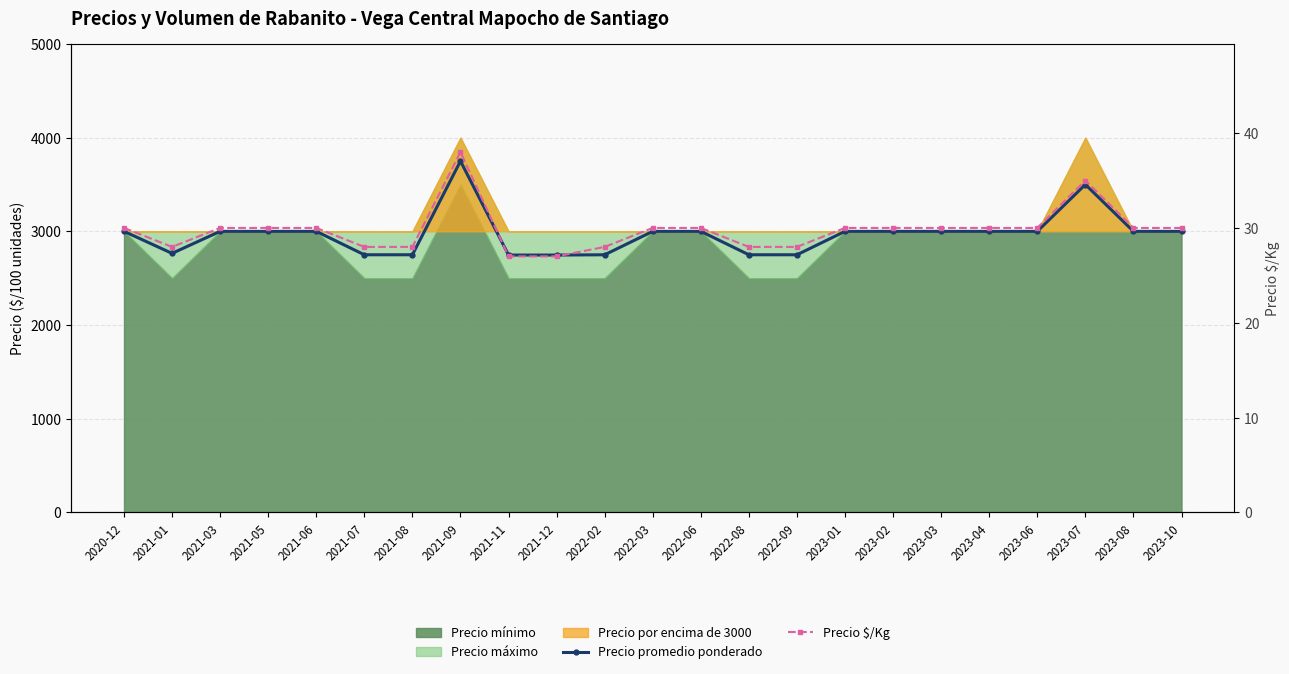

True or false: Precio promedio ponderado has a value of 1343 at 2021-01.

False